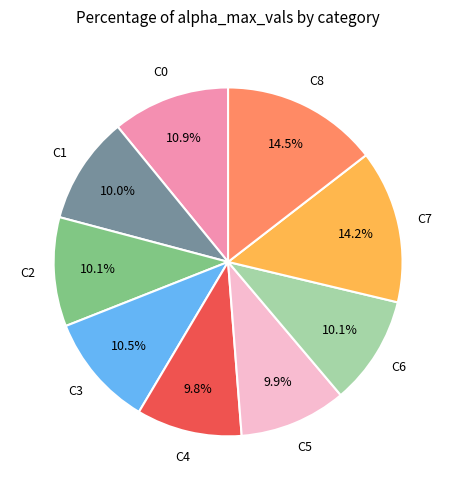

Does C7 account for over 50% of the chart?

No